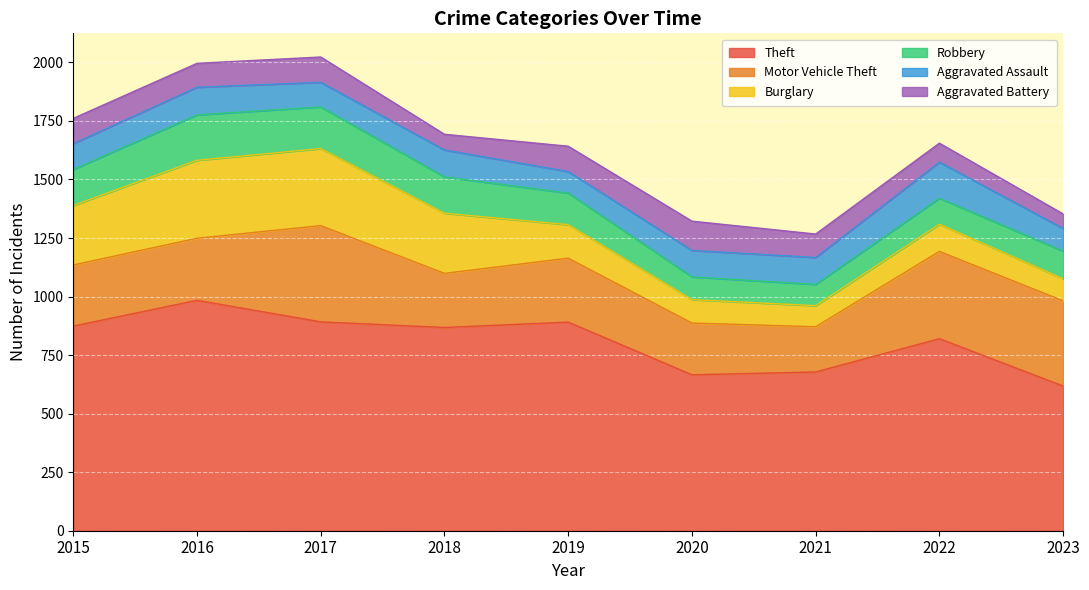

True or false: Robbery and Aggravated Battery cross at least once.

True